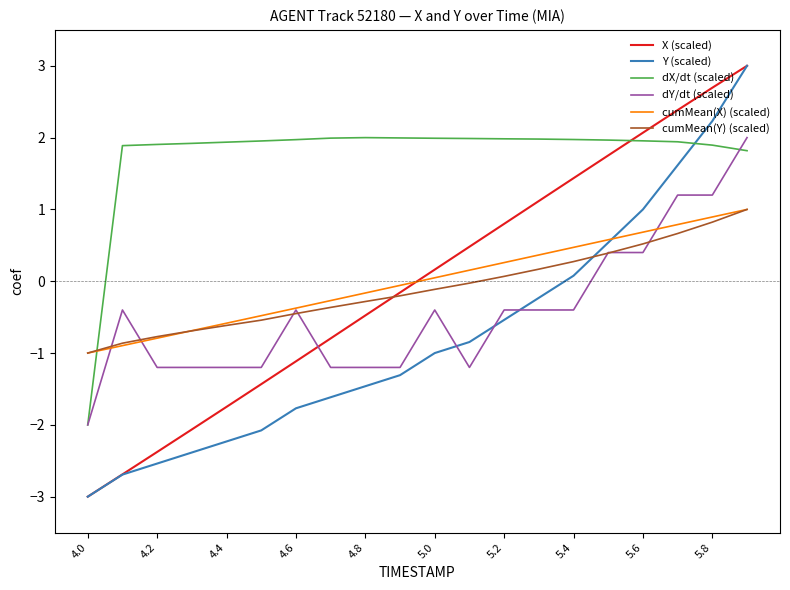

What is the average value of the cumMean(Y) (scaled) series?

-0.1